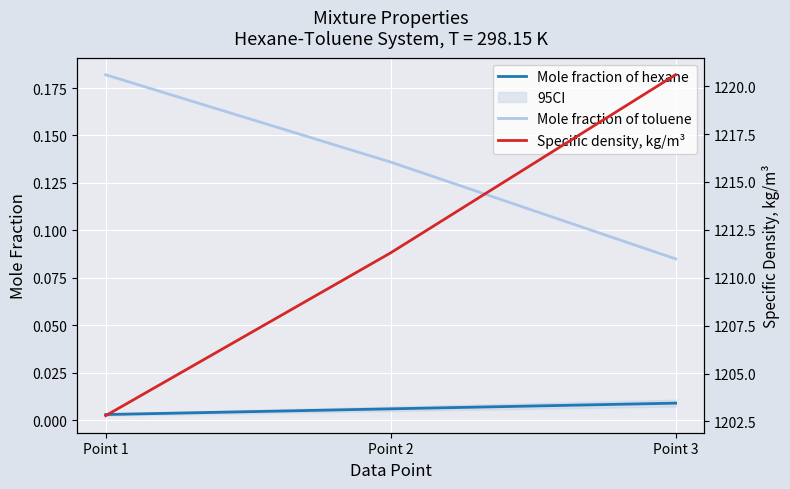

At which label is Mole fraction of toluene closest to 0?

Point 3